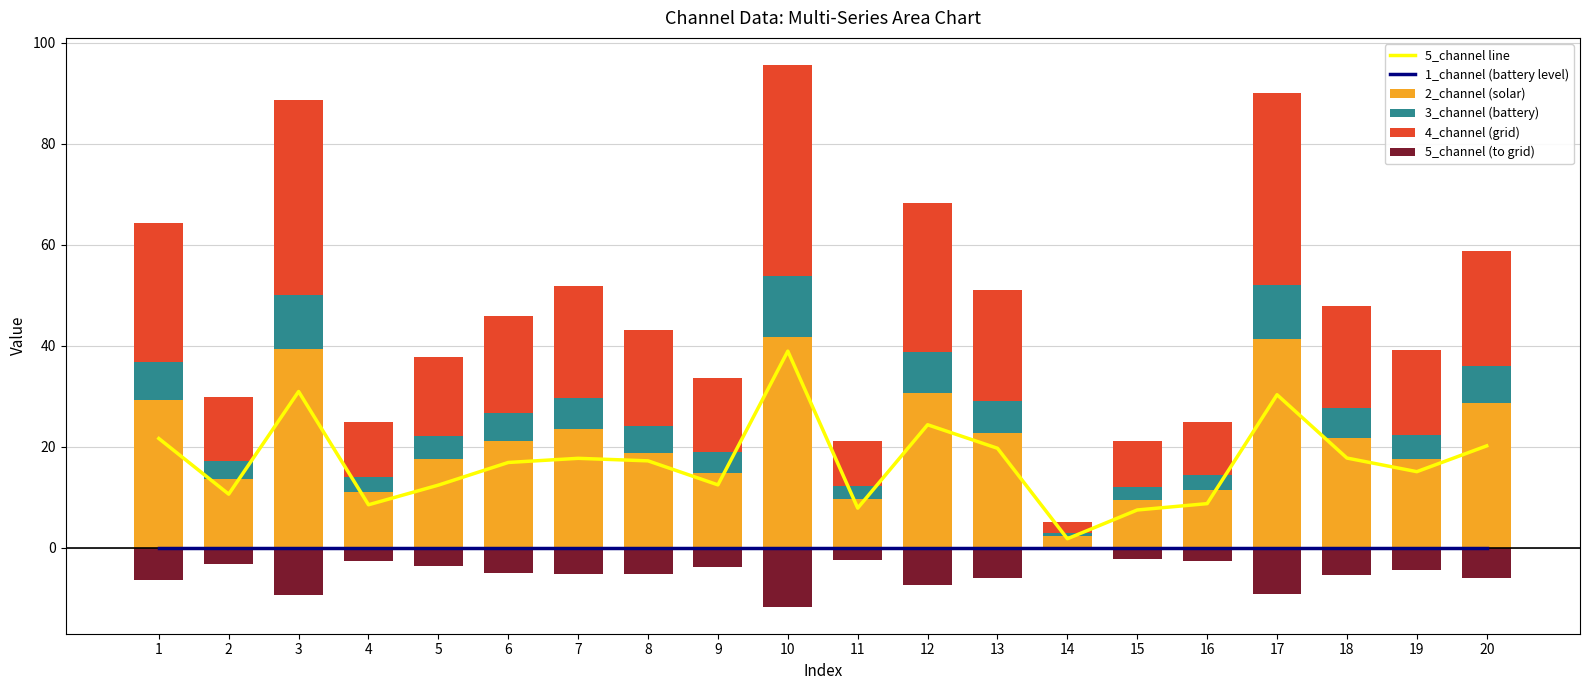

What is the minimum value shown in the chart?

-11.7